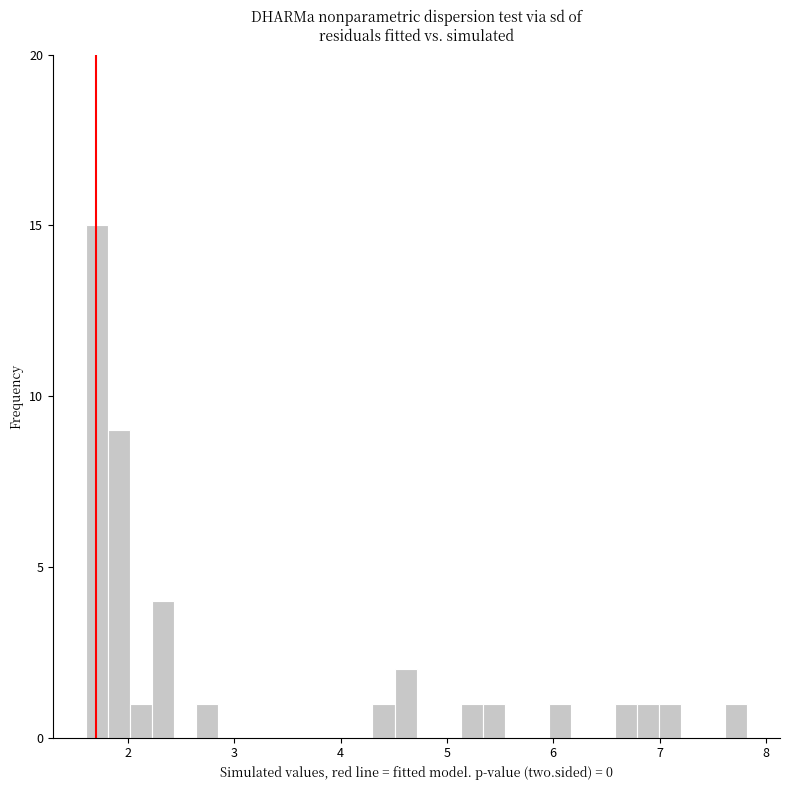

Read against the x-axis, roughly where is the centre of the tallest bar?

1.7